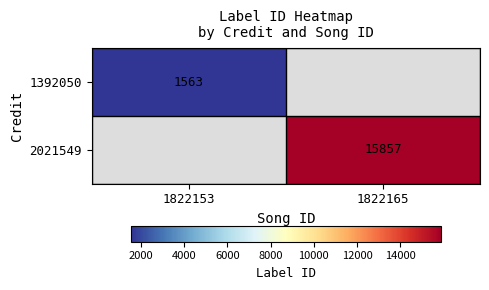

True or false: 2021549 has a value of 15857 at 1822165.

True